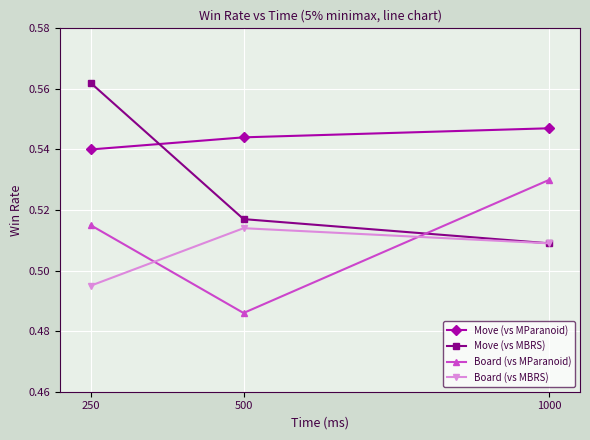

At which label is Board (vs MBRS) closest to 0?

250